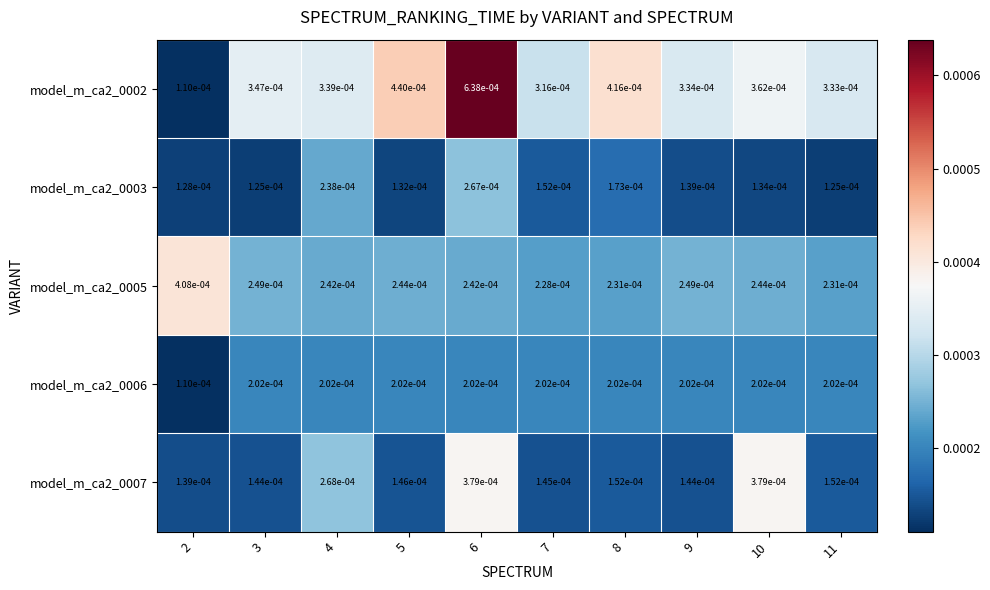

Between 2 and 3, which series saw the biggest shift?

model_m_ca2_0002